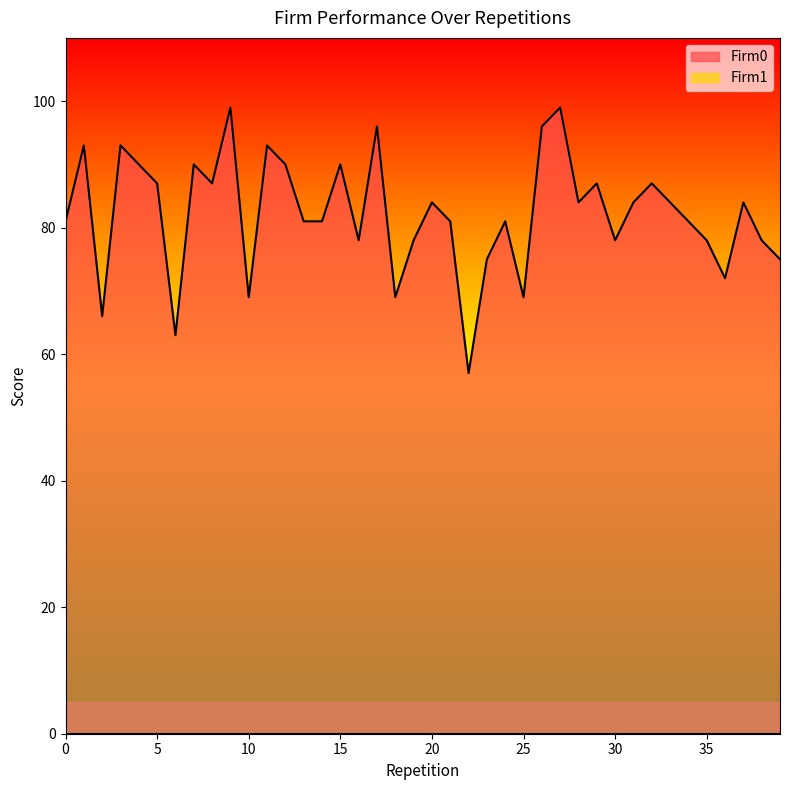

Which label corresponds to the largest value in the chart?

9